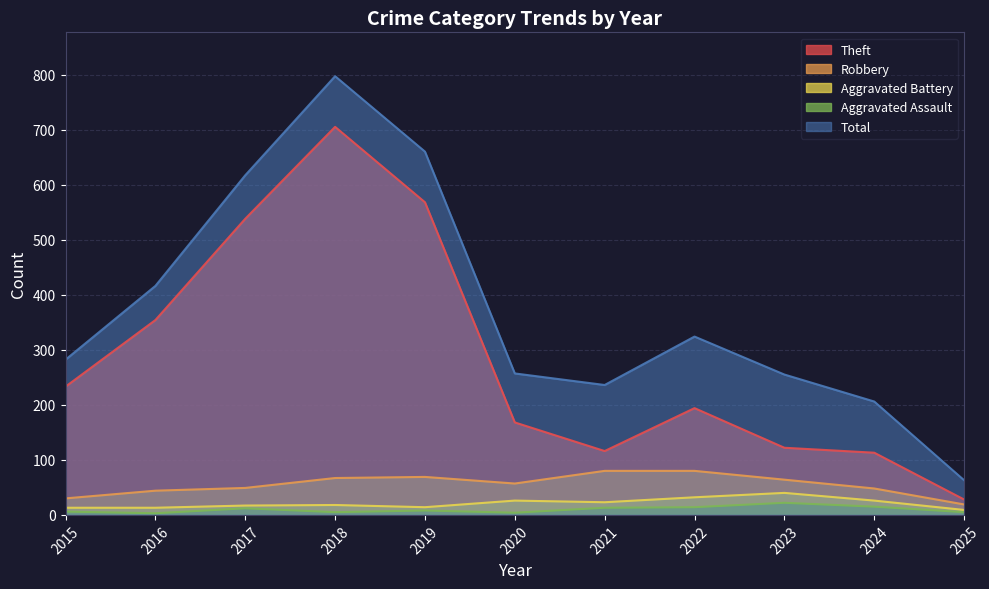

True or false: Aggravated Battery has more than 0 points higher than both neighbors.

True